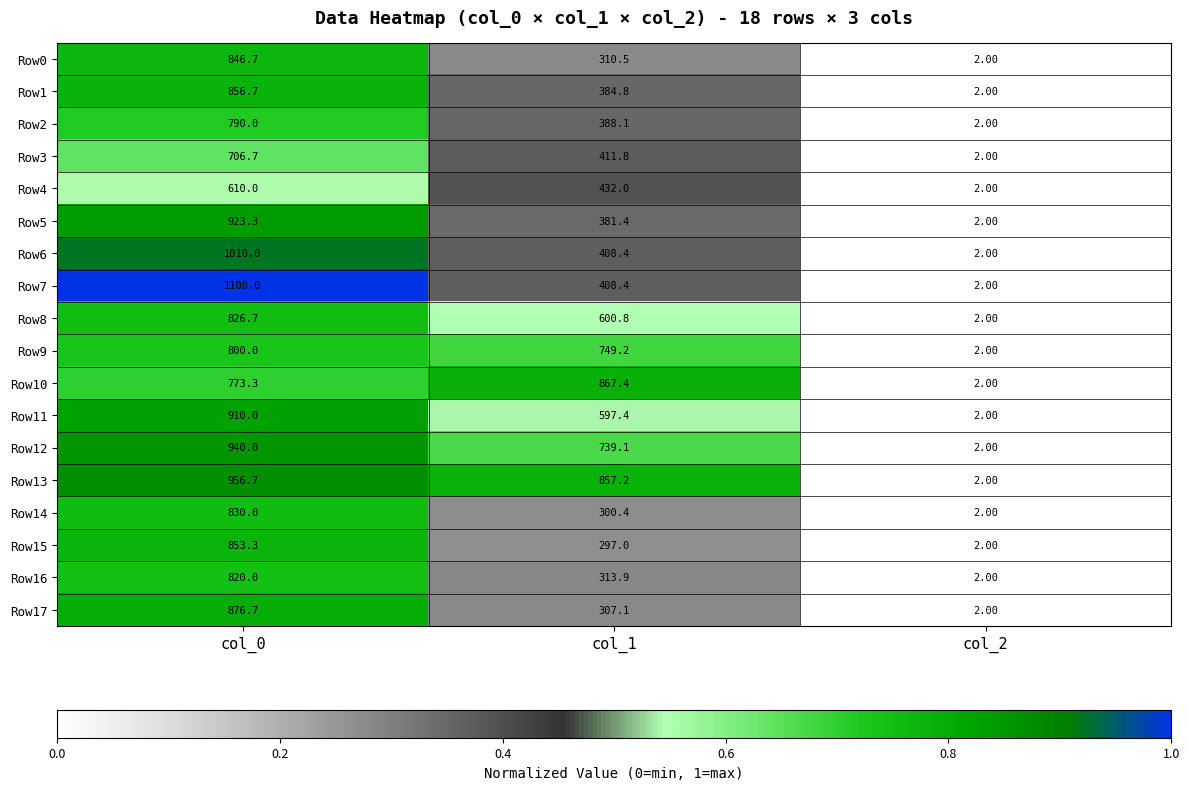

Which series has the largest total across all categories?

Row13